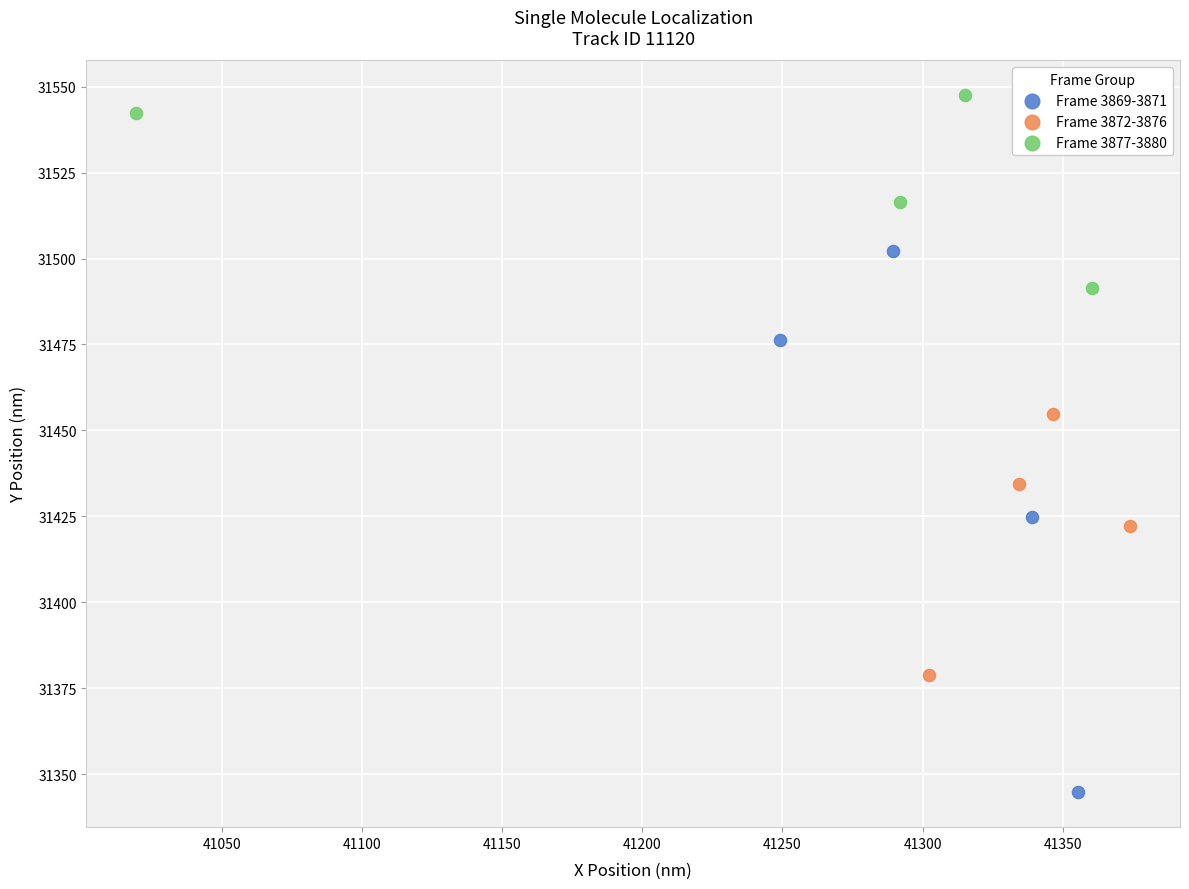

Which series has the widest spread of Y values?

Frame 3869-3871